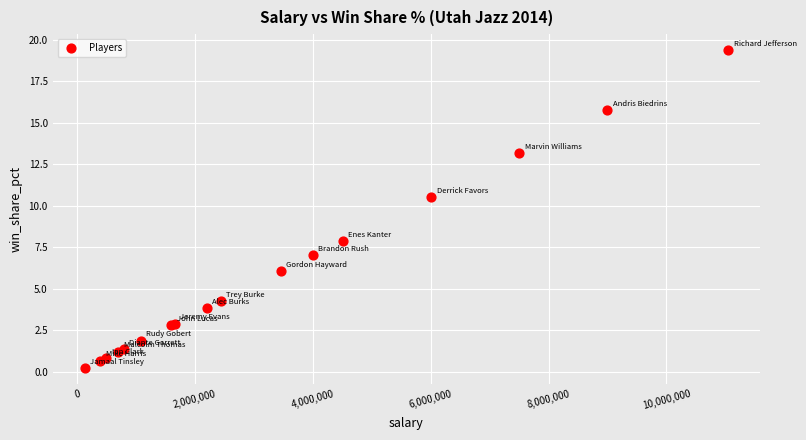

What Y value in the scatter plot is closest to 9?

7.9